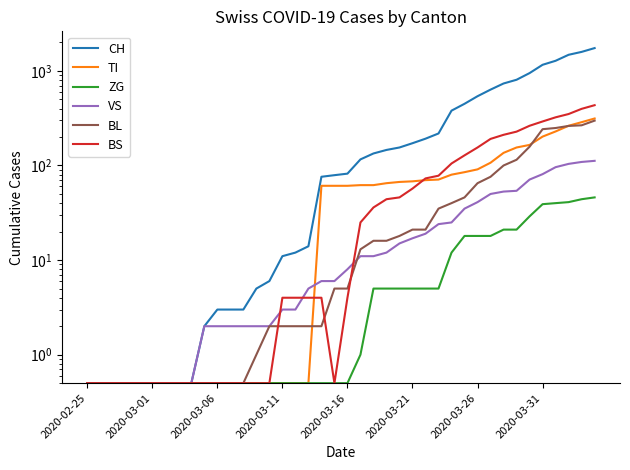

How many lines are shown in the chart?

6